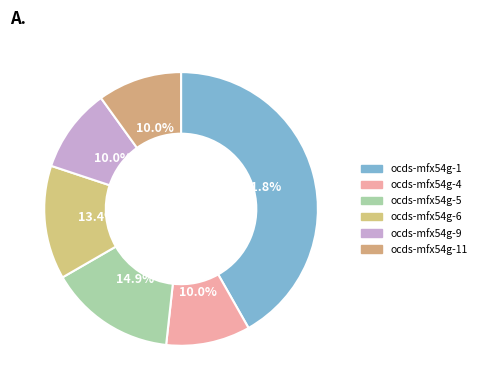

How many segments does this pie chart have?

6